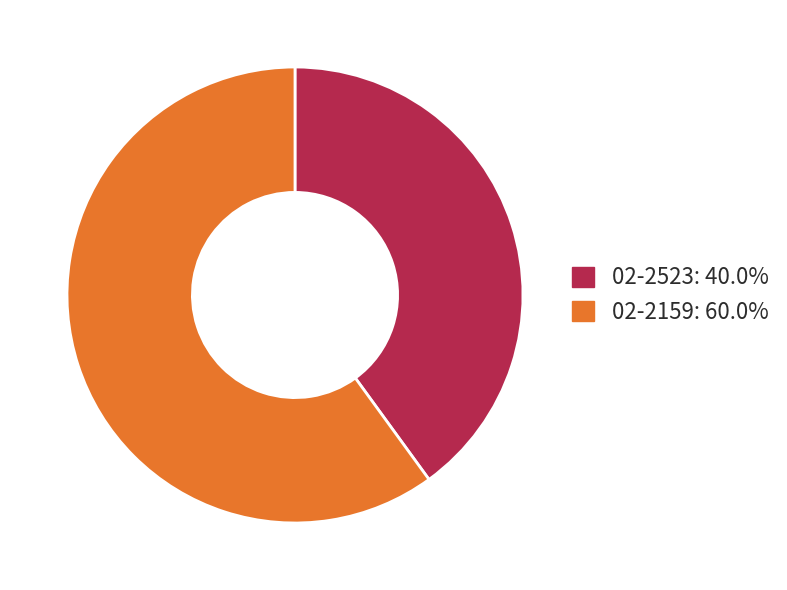

True or false: 02-2159 accounts for 60% of the total.

True